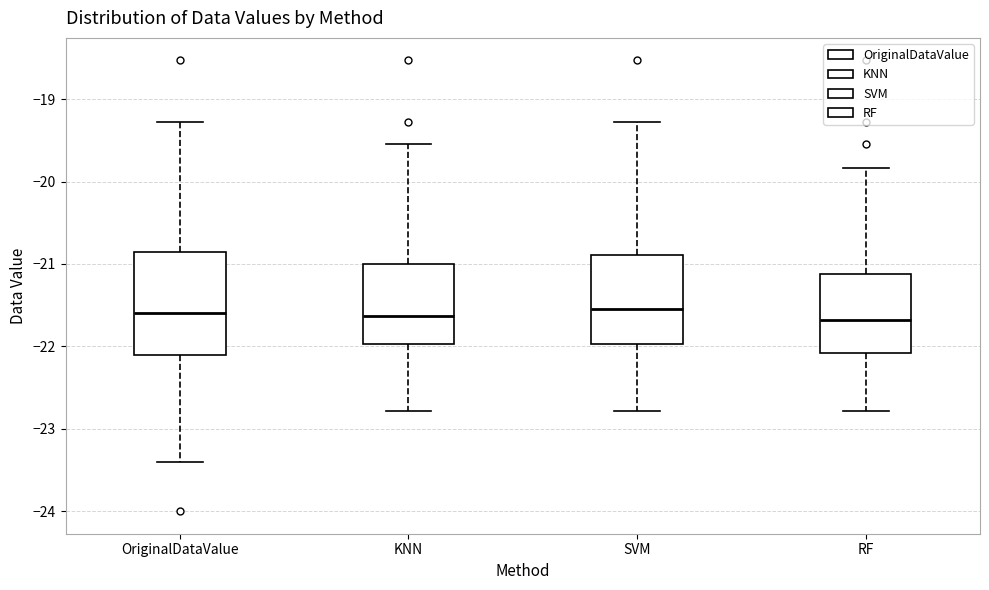

Reading left to right, transcribe this box plot: for each box, give where its median line is, the range the box spans, and where its two whiskers end, as read against the y-axis. The values are not printed on the chart, so give them approximately, as read against the axis.

OriginalDataValue: median -21.6, box -22.1 to -20.9, whiskers -23.4 to -19.3
KNN: median -21.6, box -22.0 to -21.0, whiskers -22.8 to -19.5
SVM: median -21.5, box -22.0 to -20.9, whiskers -22.8 to -19.3
RF: median -21.7, box -22.1 to -21.1, whiskers -22.8 to -19.8